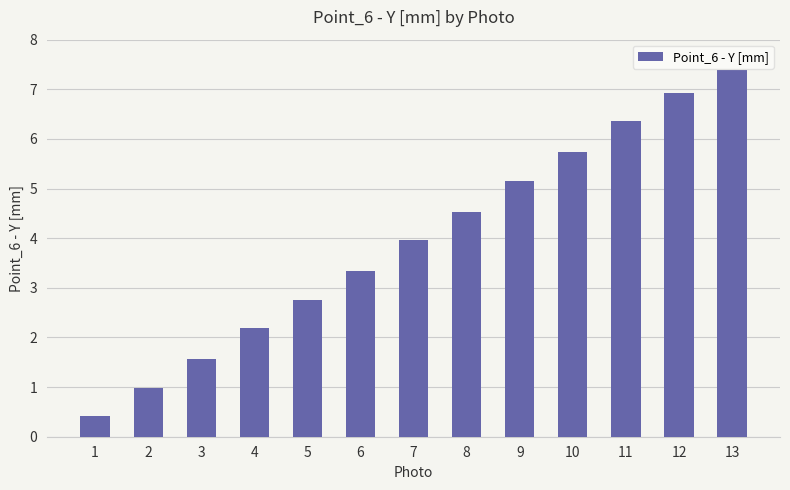

What is the difference between the values at 7 and 6?

0.6